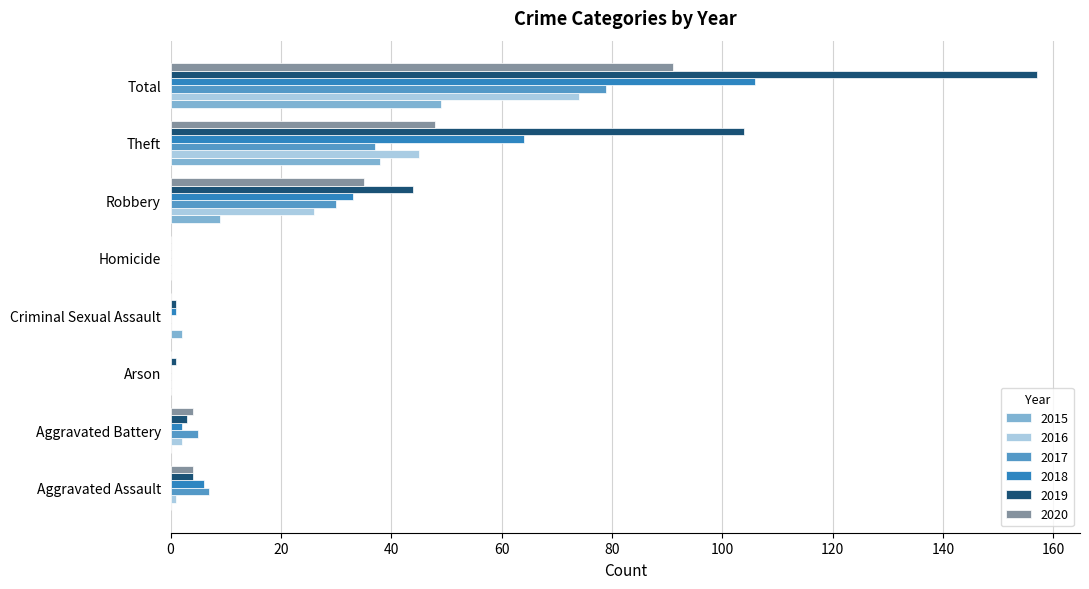

What is the sum of all 2019 values?

314